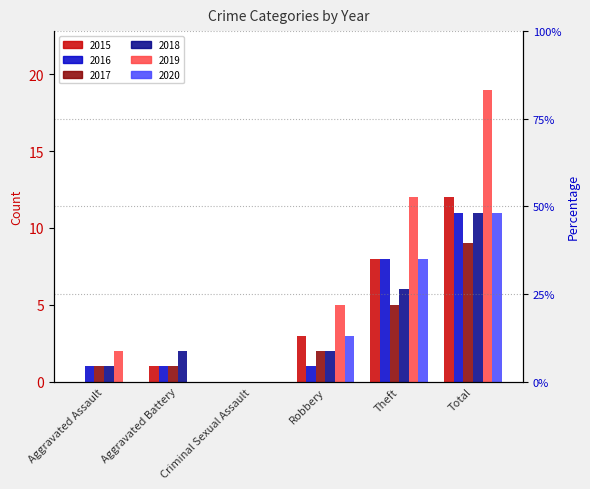

What is the approximate value of 2019 at Aggravated Assault?

2